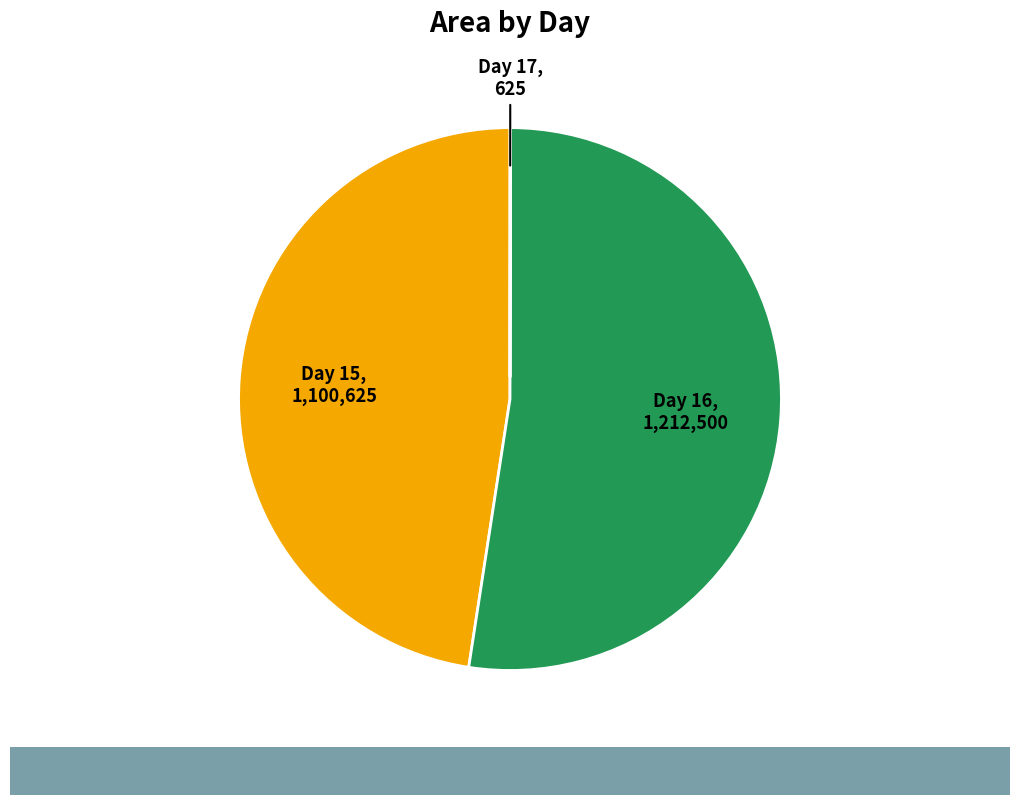

Does any single category account for the majority?

Yes